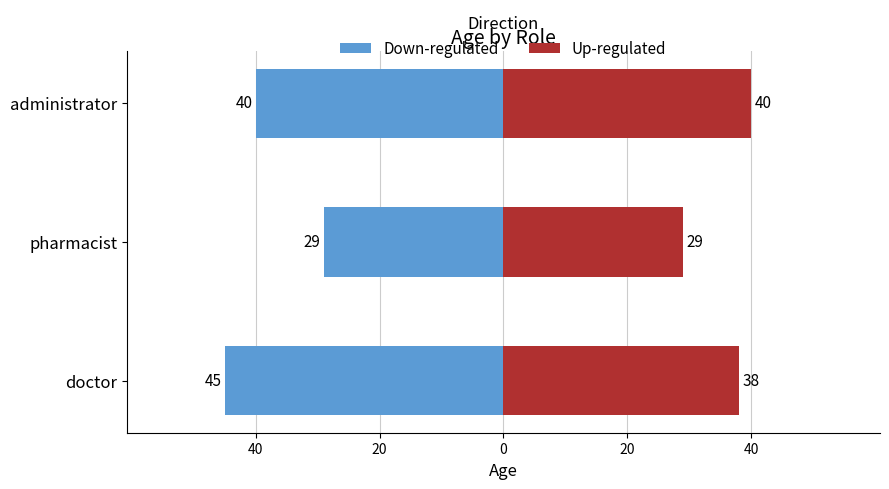

What is the value of the Up-regulated bar at the 3rd from the left?

40